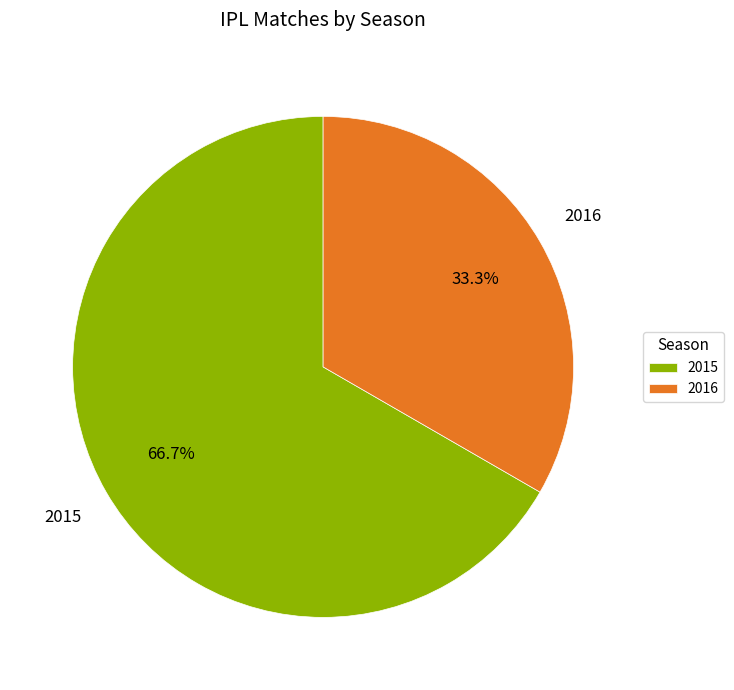

Count the number of slices in the pie.

2